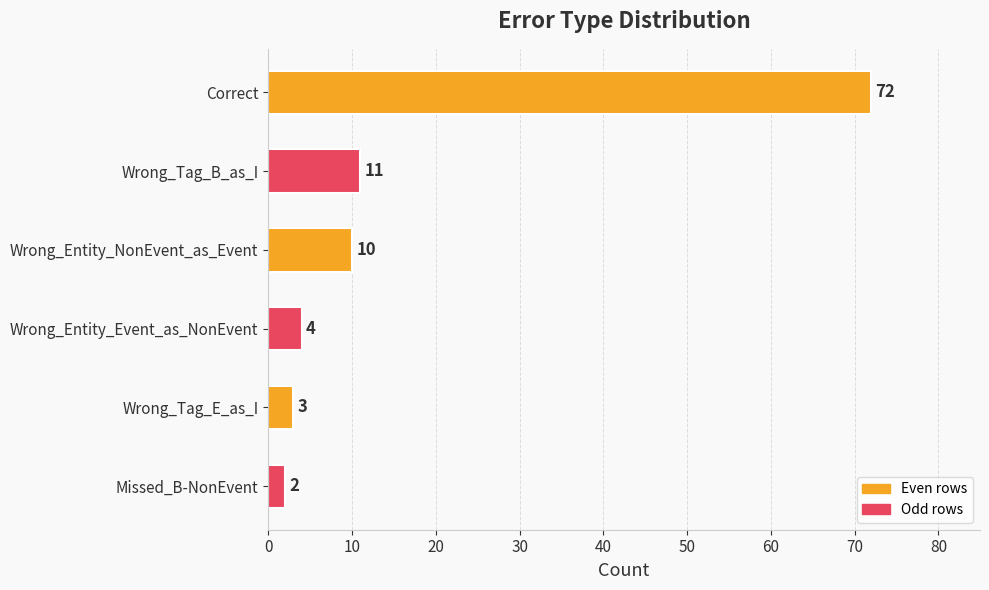

At which label is the value closest to 37?

Wrong_Tag_B_as_I